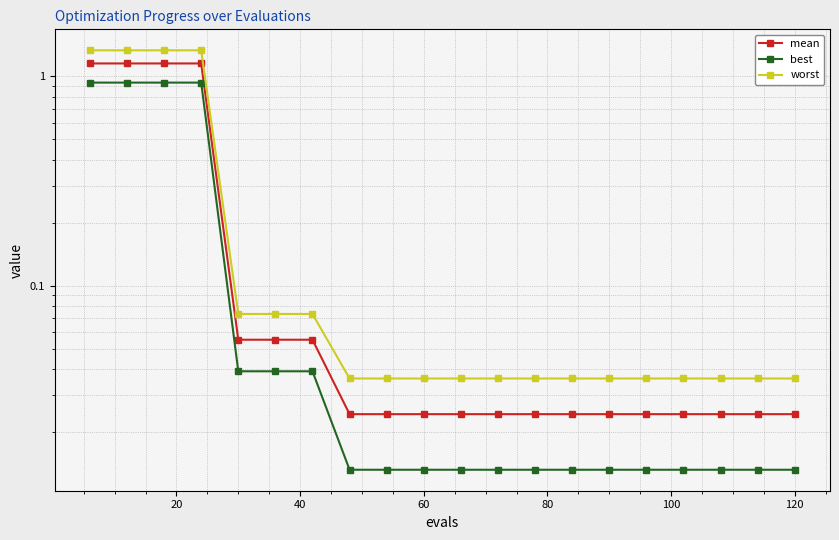

What is the sum of all mean values?

5.1